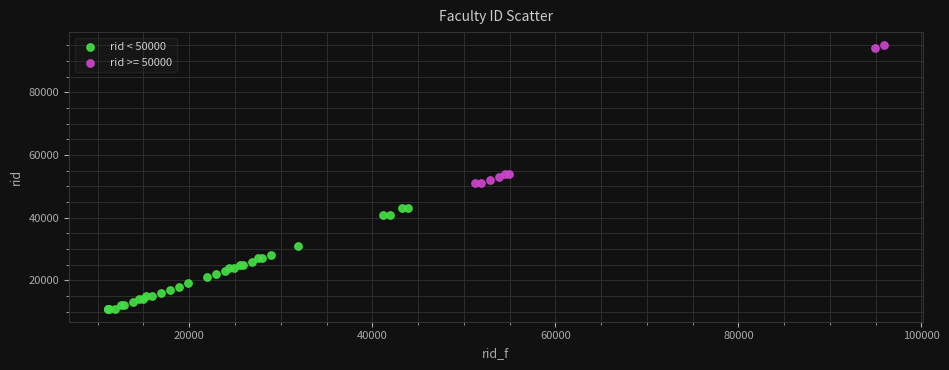

Which series contains the lowest Y value?

rid < 50000